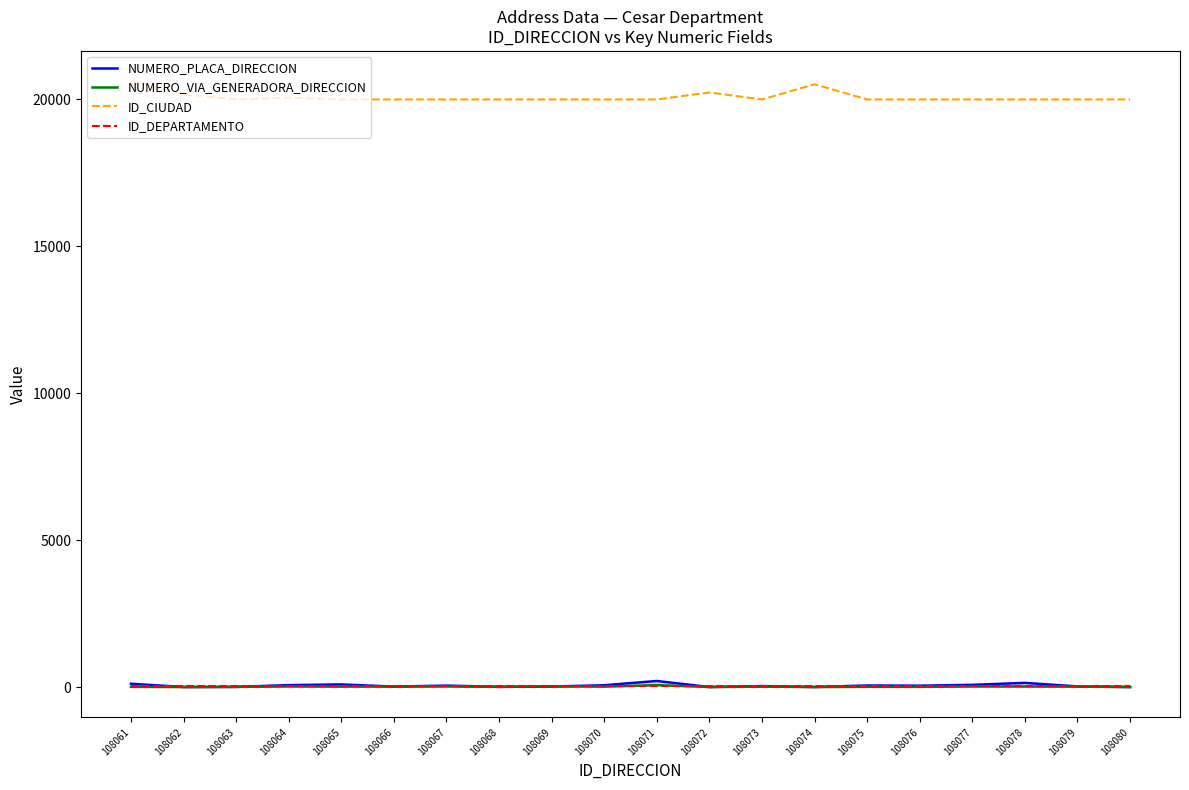

What is the spread (max minus min) of values at 108080?

20001